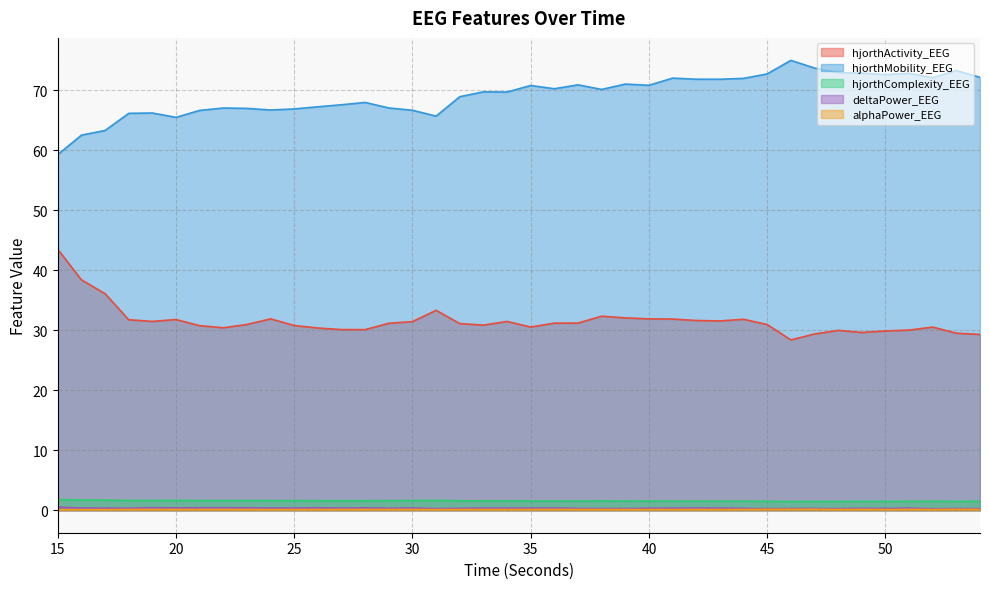

Does the chart display data point markers on the line(s)?

No